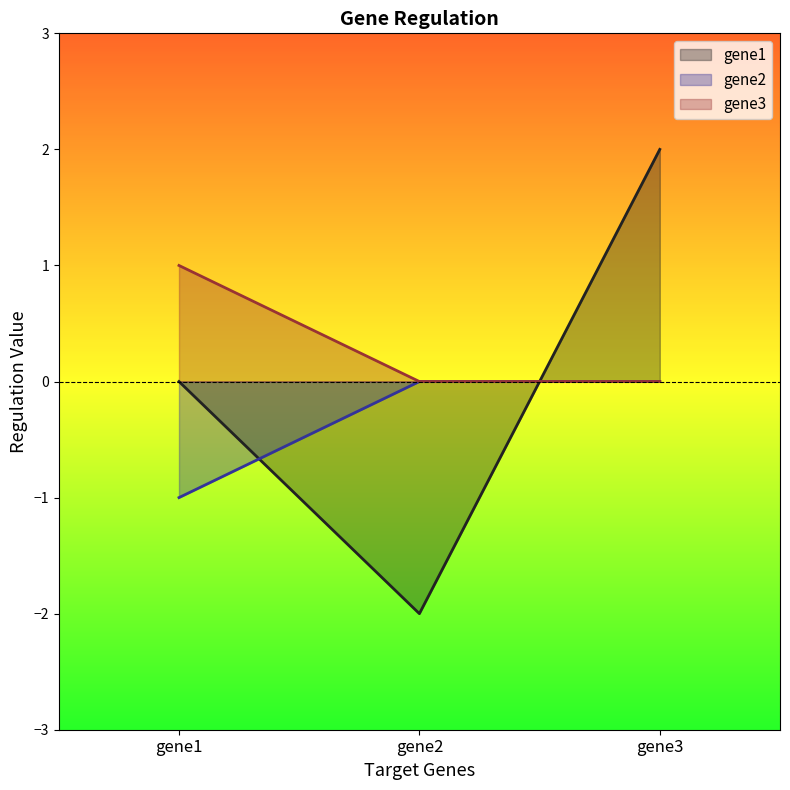

Between gene2 and gene3, which is larger?

gene3